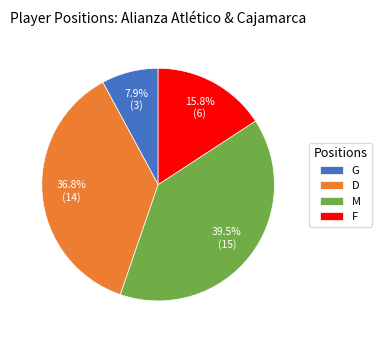

Rank the categories by value from lowest to highest.

G, F, D, M